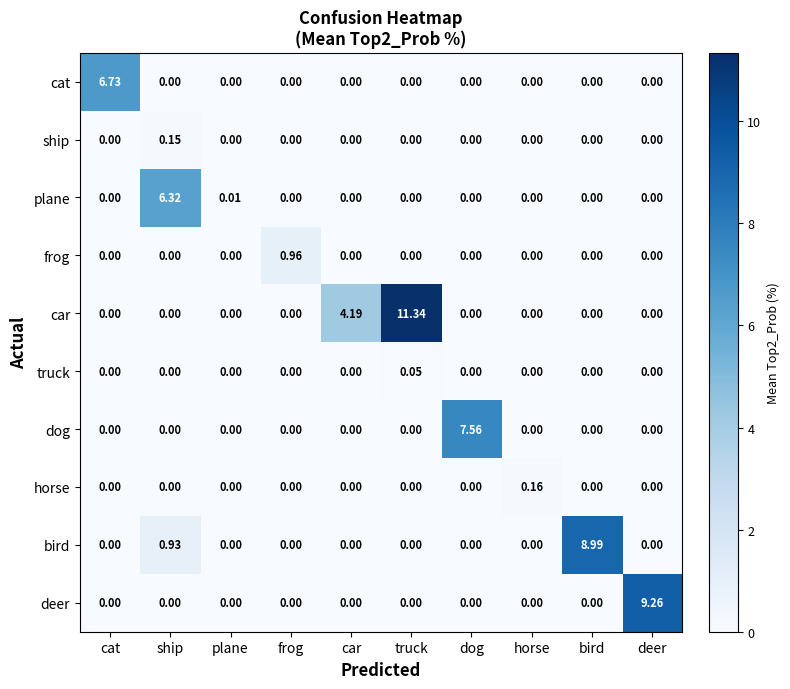

Count the number of categories in the chart.

10